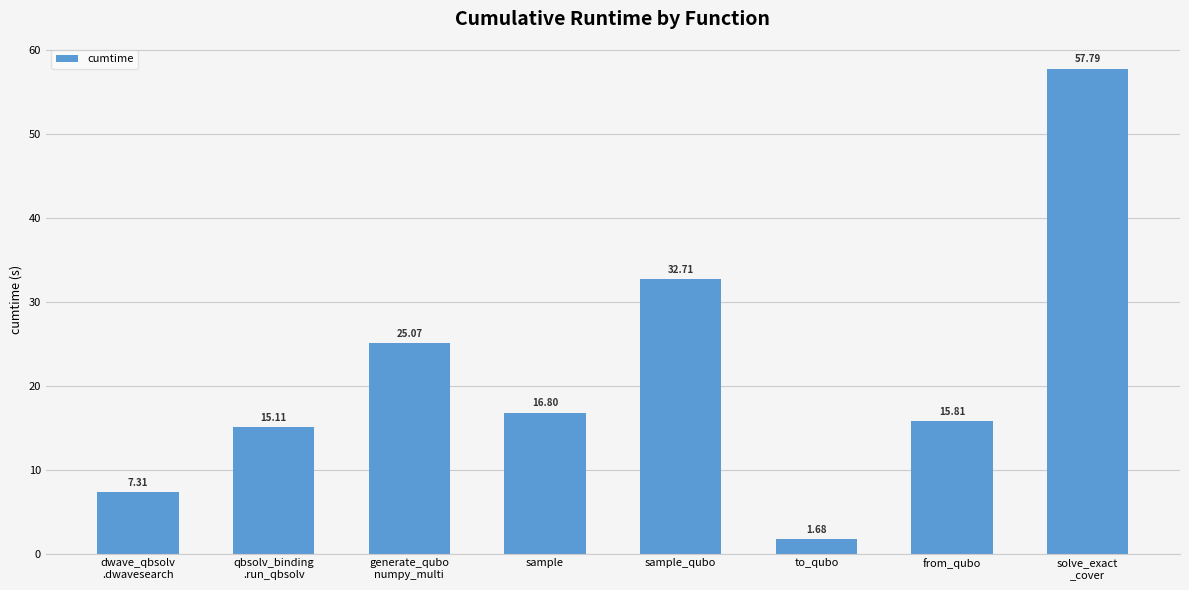

Which category has the lowest value across all series?

to_qubo